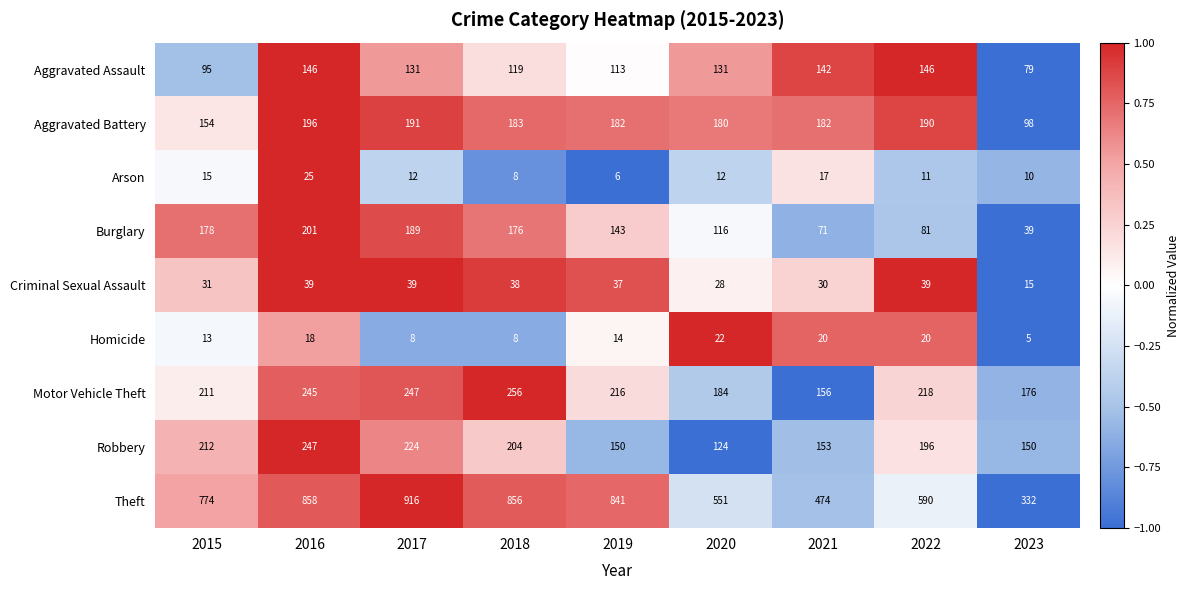

Which series changed the most between 2015 and 2016?

Theft